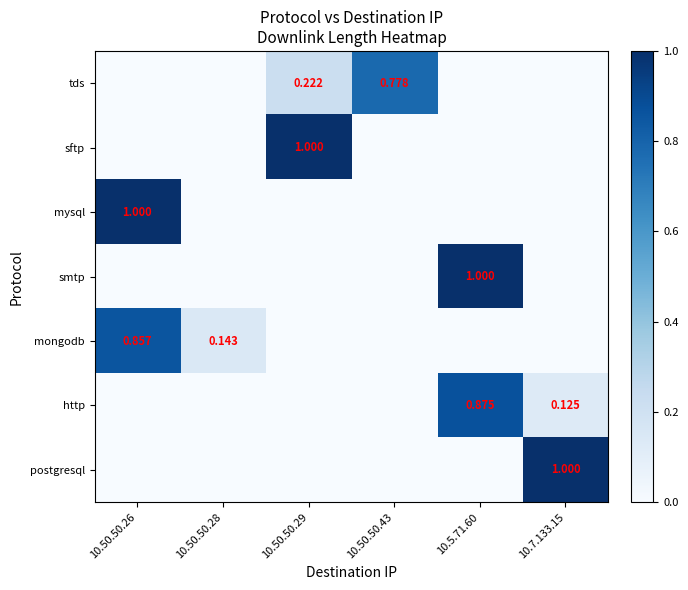

How many values in mysql are above zero?

1